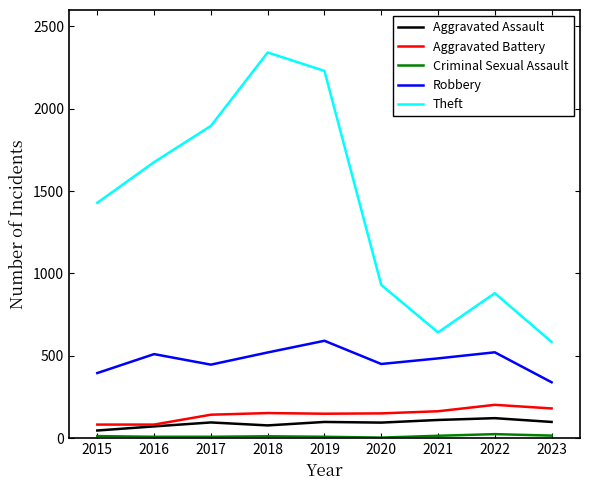

Is it true that Theft equals 604 at 2019?

False